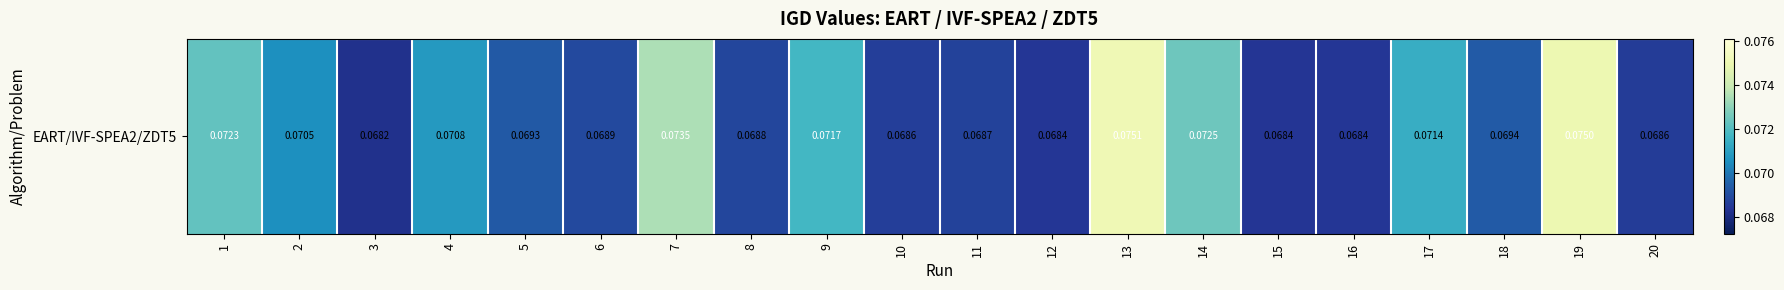

The chart shows a value of 0.0 at 13. True or false?

False